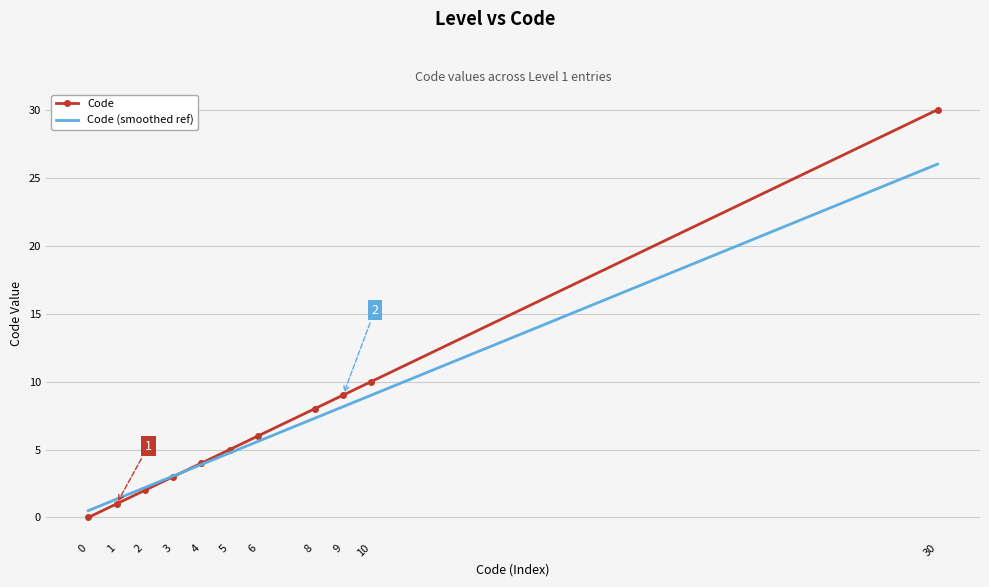

At which label does Code (smoothed ref) reach its peak?

30